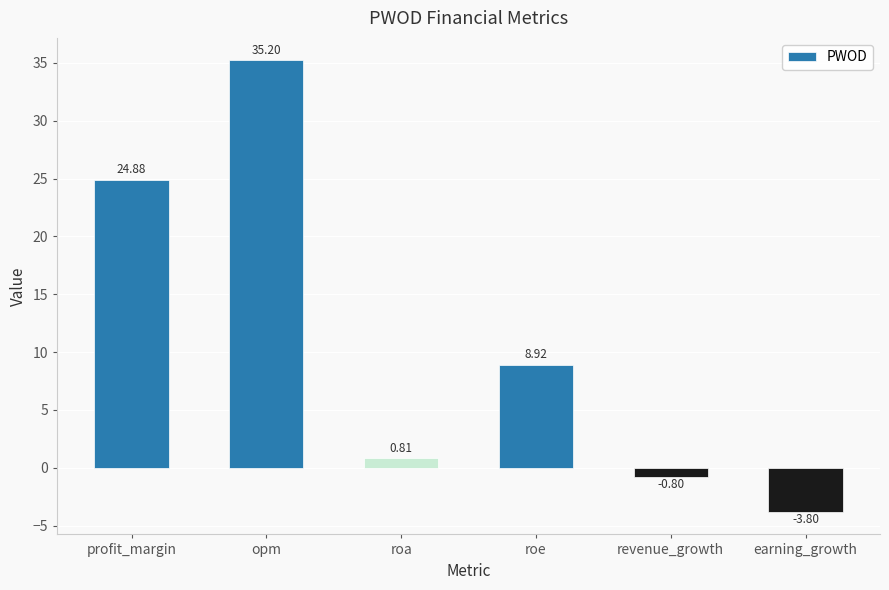

What is the difference between the maximum and minimum values?

39.0